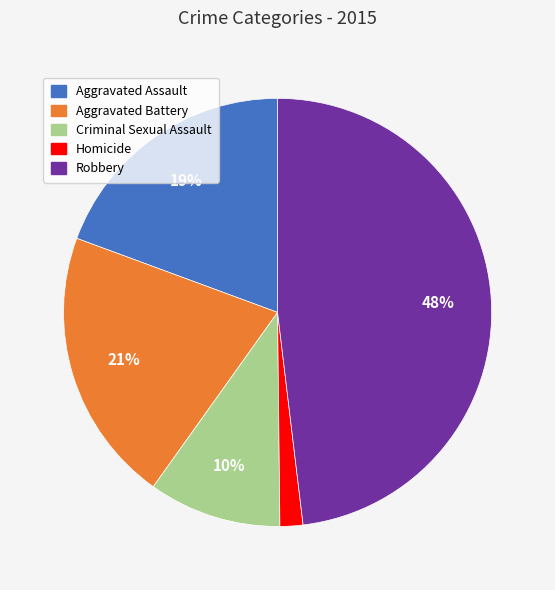

What is the smallest slice in the pie chart?

Homicide